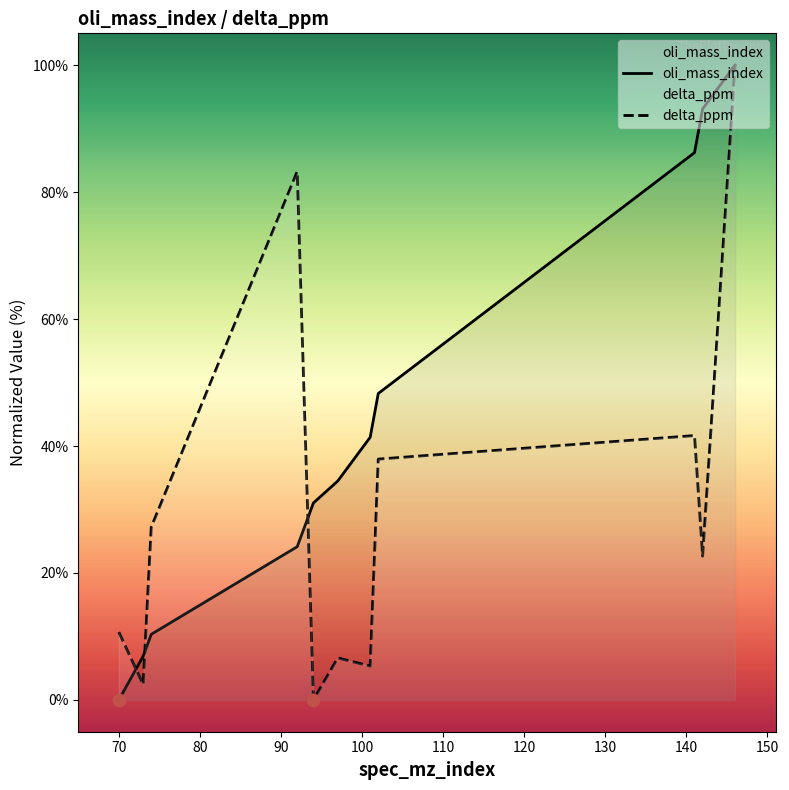

Which series reaches the maximum Y coordinate?

oli_mass_index